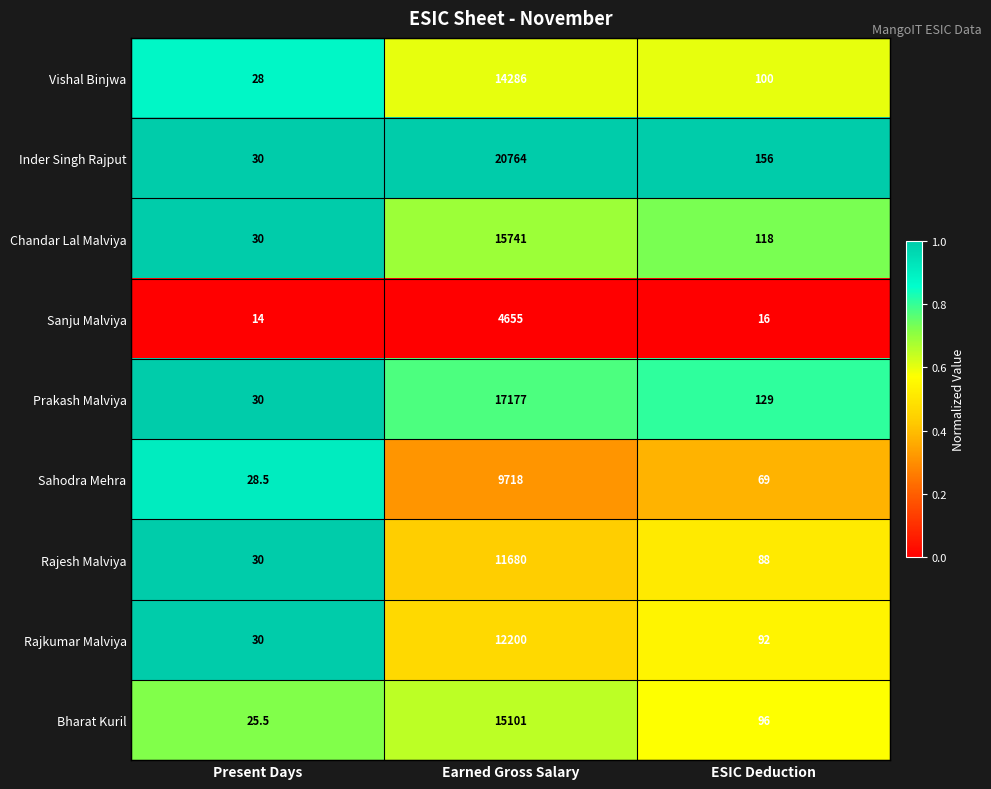

Is it true that Sanju Malviya equals 19.0 at Present Days?

False